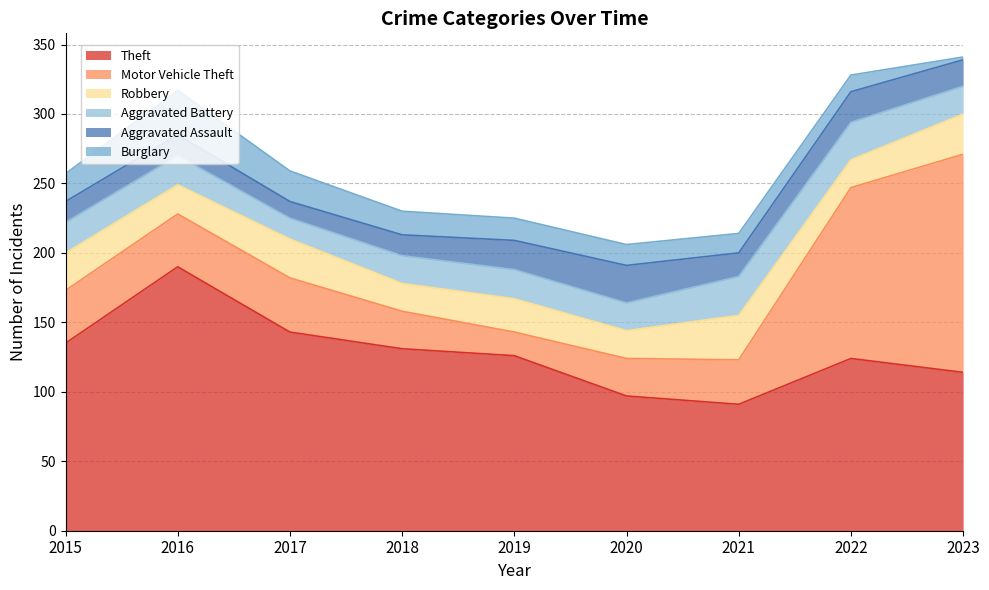

How many data points in Aggravated Assault are above 17?

4